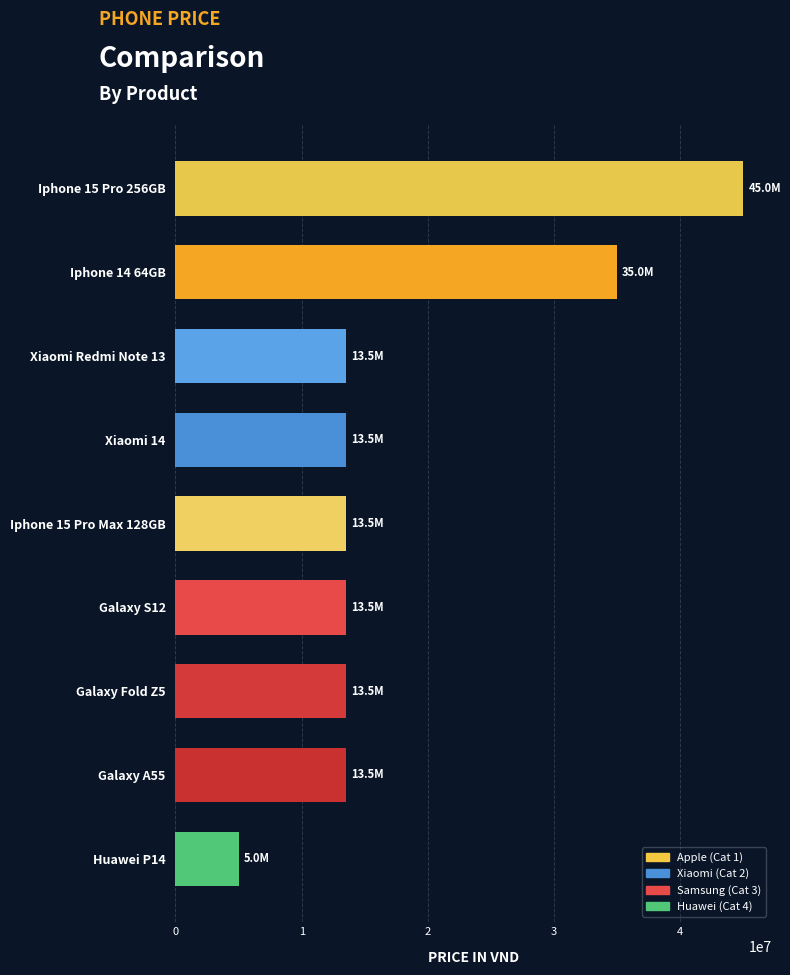

What is the sum of the values at Xiaomi Redmi Note 13 and Iphone 15 Pro Max 128GB?

27000000